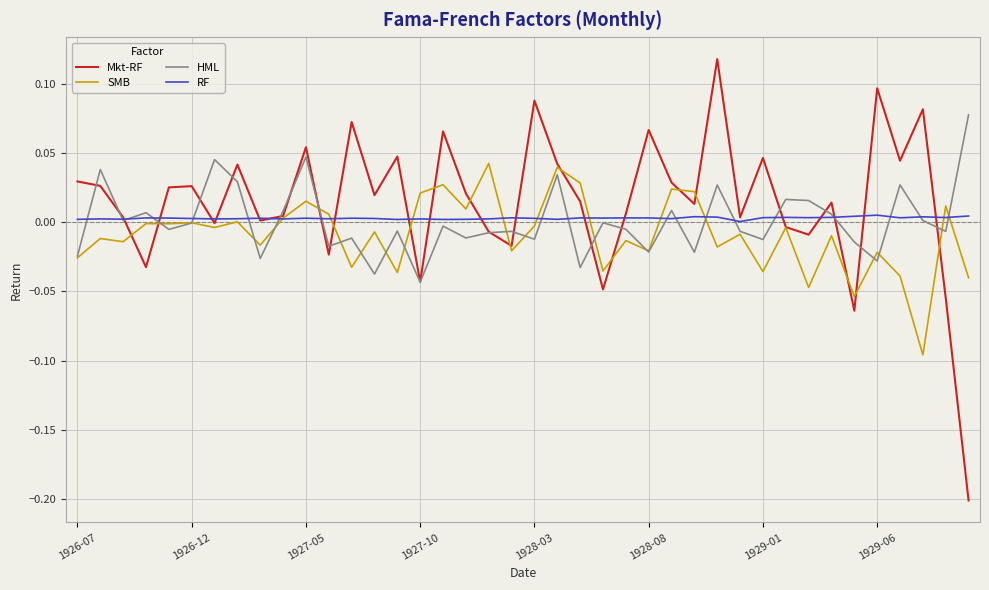

List the series in order of their peak value, lowest first.

RF, SMB, HML, Mkt-RF